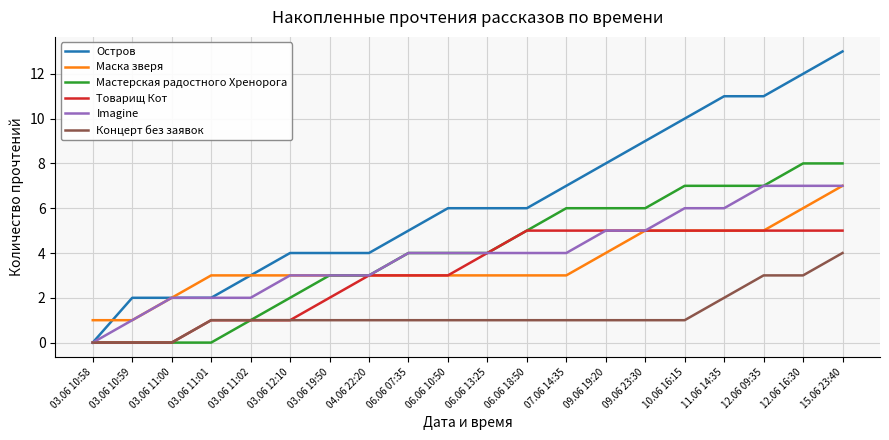

What is the lowest value of the Маска зверя series?

1